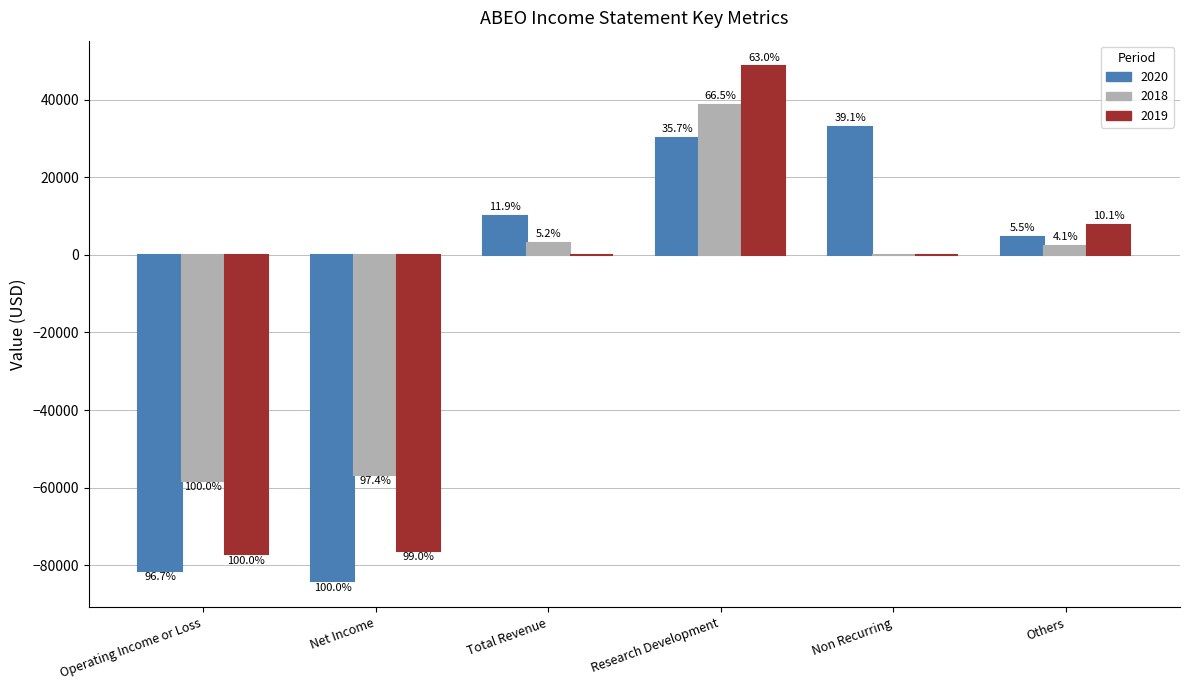

Are the bars grouped side by side (vs. stacked)?

Yes